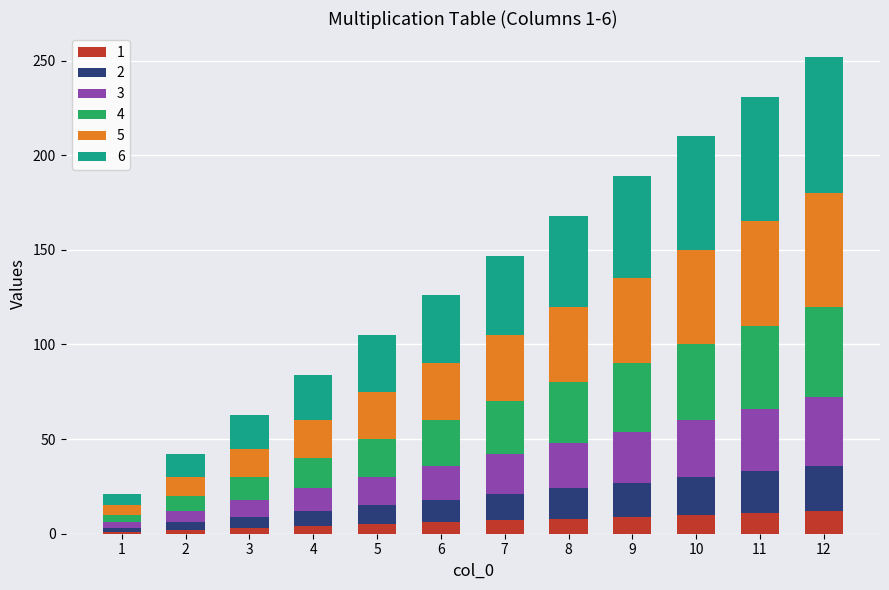

What is the average value of the 6 series?

39